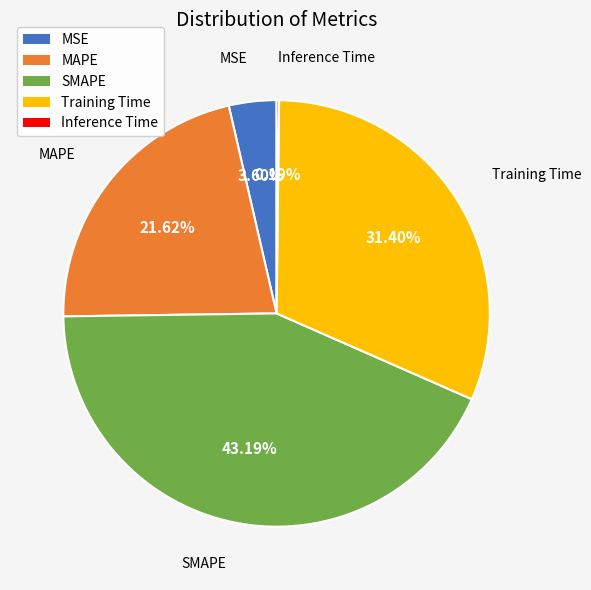

To the nearest percent, what is the average slice percentage?

20%